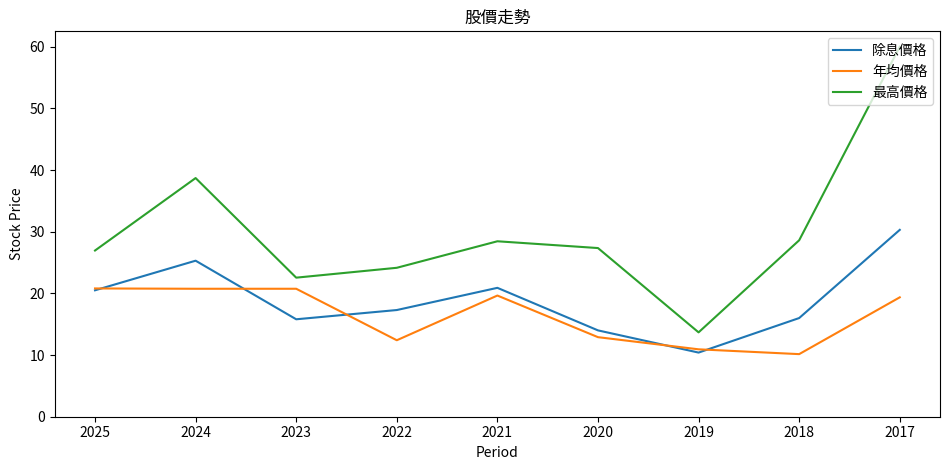

At which label is 最高價格 closest to 36?

2024